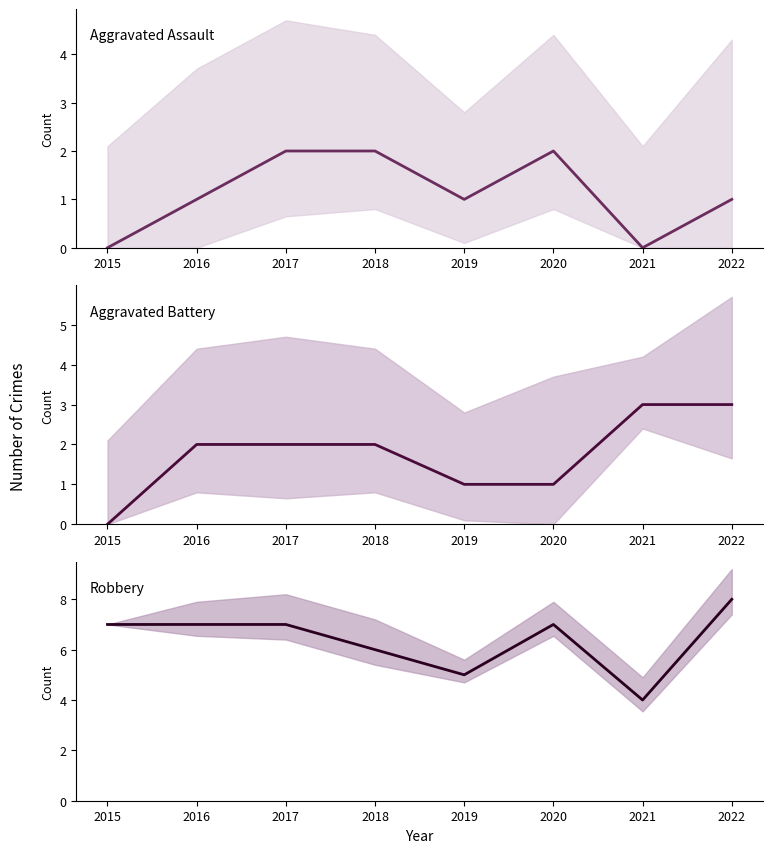

What is the highest value of the Aggravated Assault series?

2